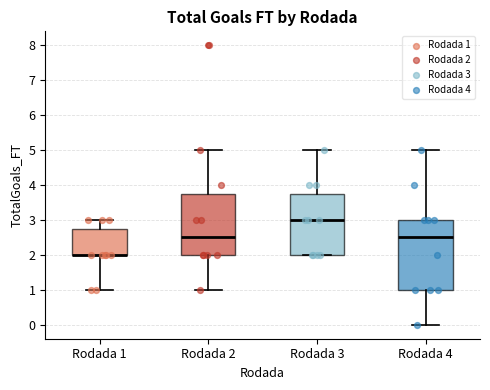

Reading left to right, read every box against the y-axis: the position of its median line, the range the box covers, and the ends of its whiskers. The values are not printed on the chart, so give them approximately, as read against the axis.

Rodada 1: median 2.0 (drawn on the box's lower edge), box 2.0 to 2.8, whiskers 1.0 to 3.0
Rodada 2: median 2.5, box 2.0 to 3.8, whiskers 1.0 to 5.0
Rodada 3: median 3.0, box 2.0 to 3.8, whiskers 2.0 to 5.0
Rodada 4: median 2.5, box 1.0 to 3.0, whiskers 0.0 to 5.0